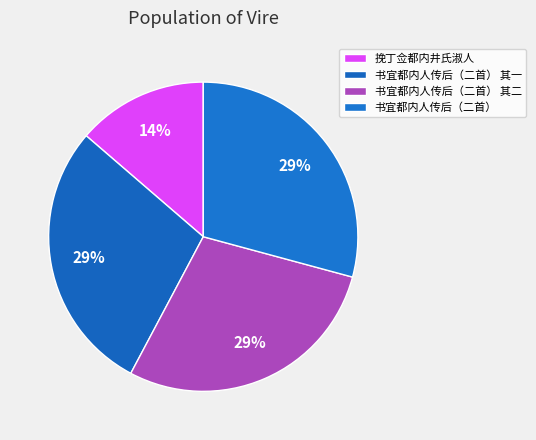

Is there a majority slice in this chart?

No